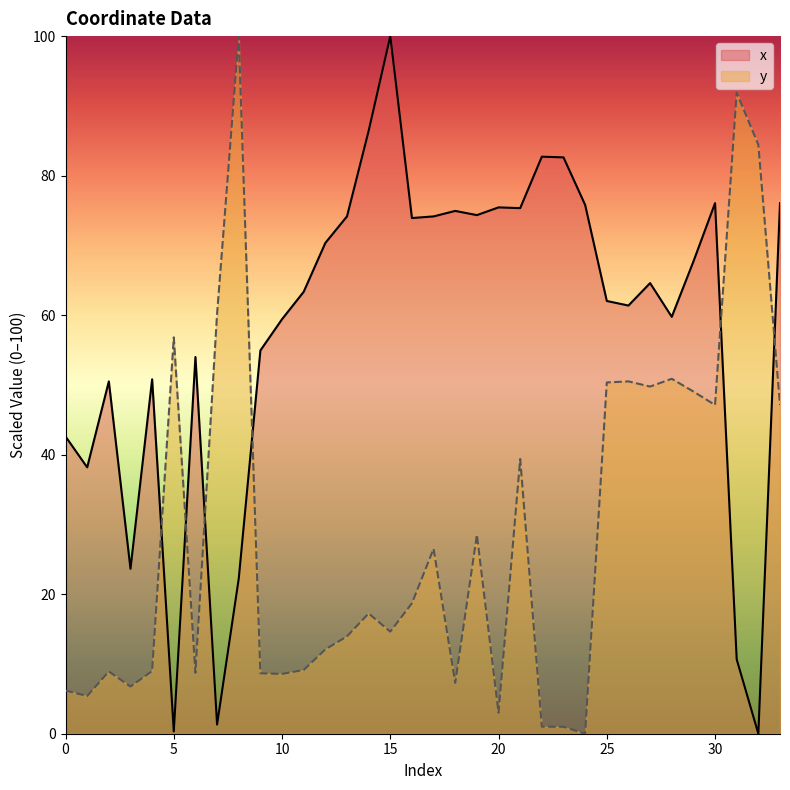

What is the maximum value shown in the chart?

100.0